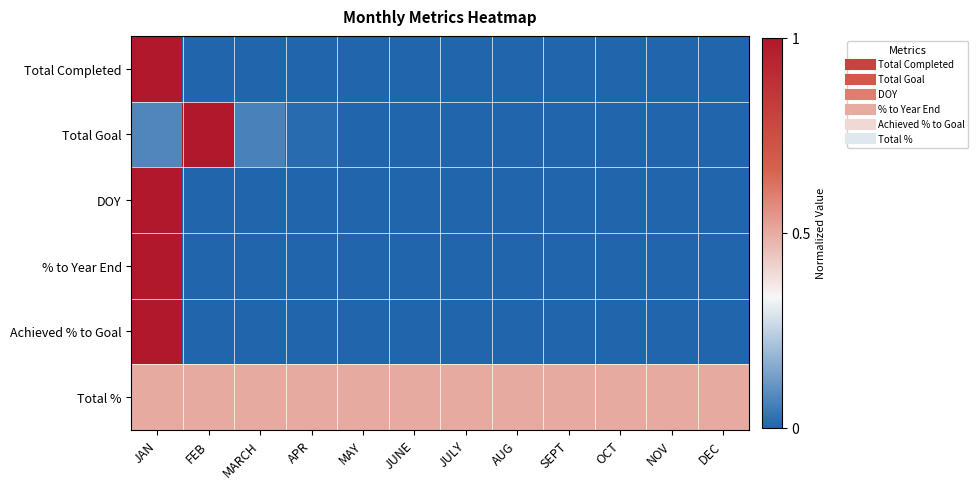

How many categories are shown in the chart?

12